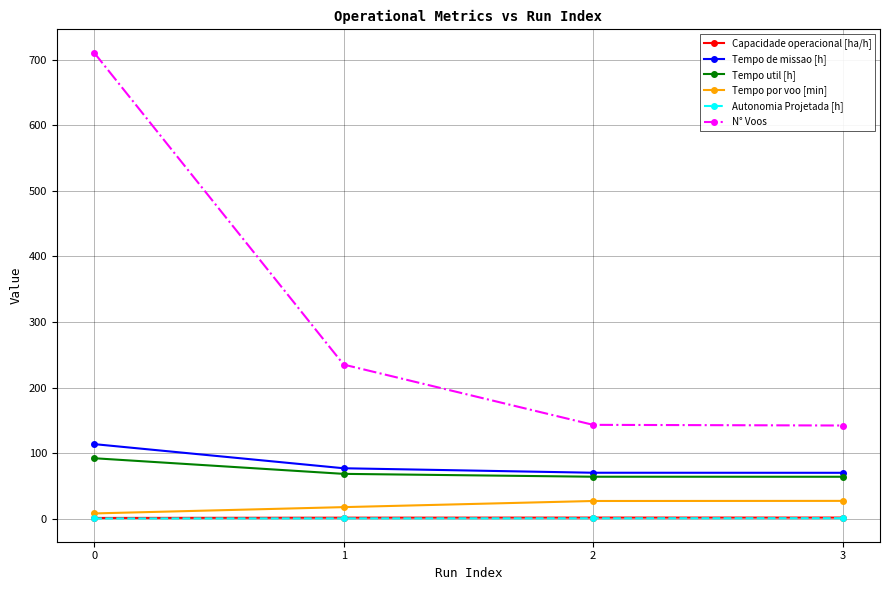

The value of N° Voos at 0 is 711.0. True or false?

True